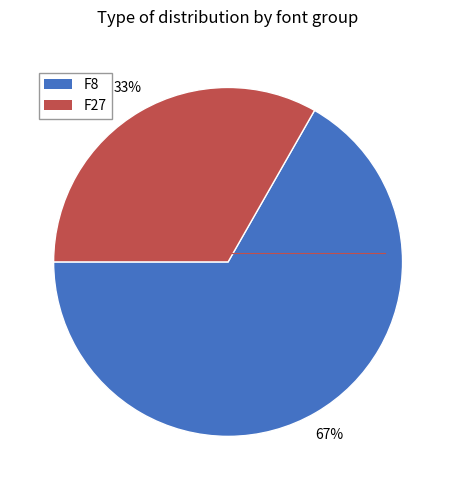

To the nearest percent, what is the average slice percentage?

50%